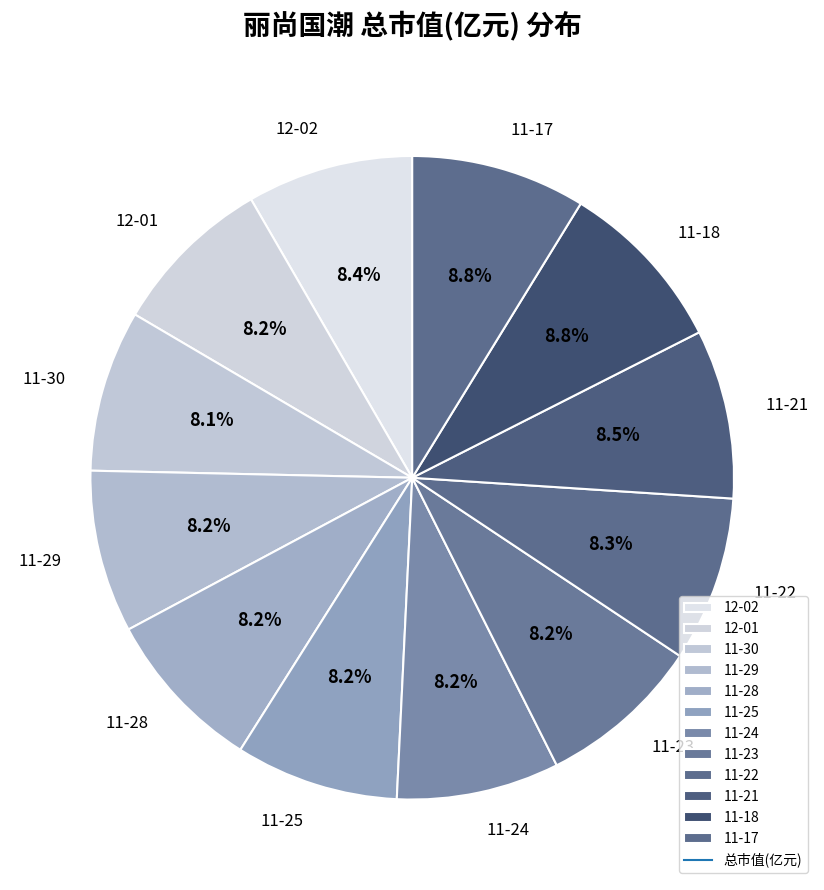

What is the ratio of the value at 11-24 to the value at 11-21?

1.0